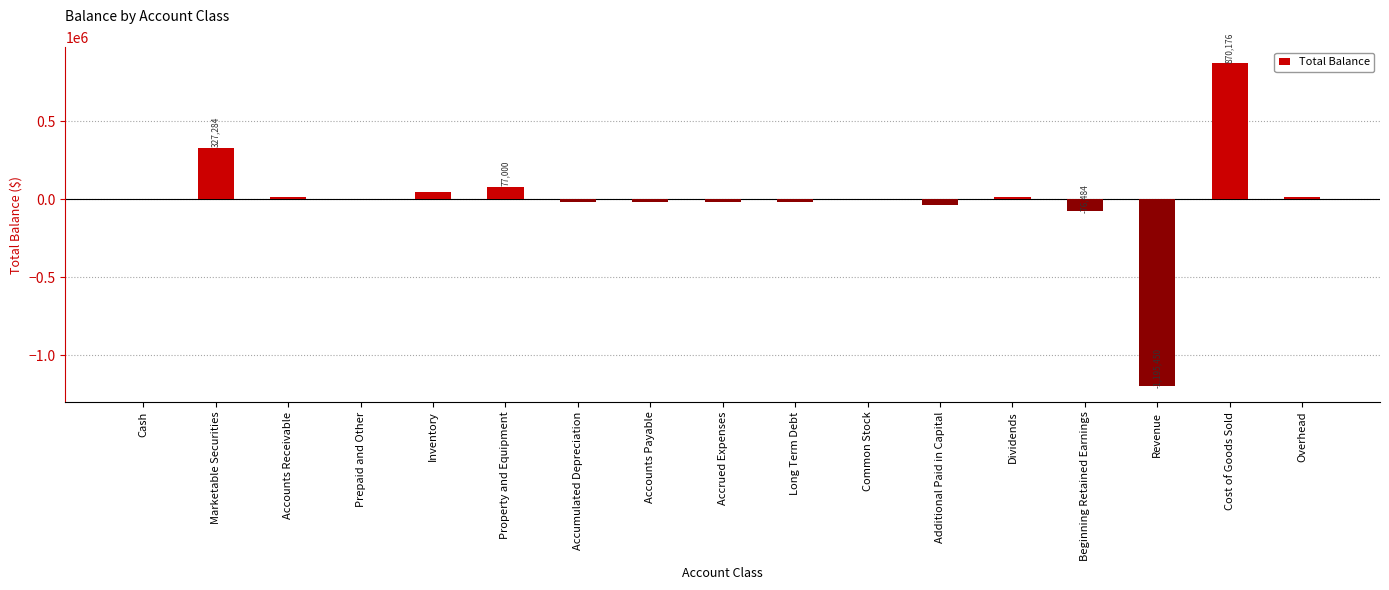

True or false: the data shows -76484.5 at Beginning Retained Earnings.

True